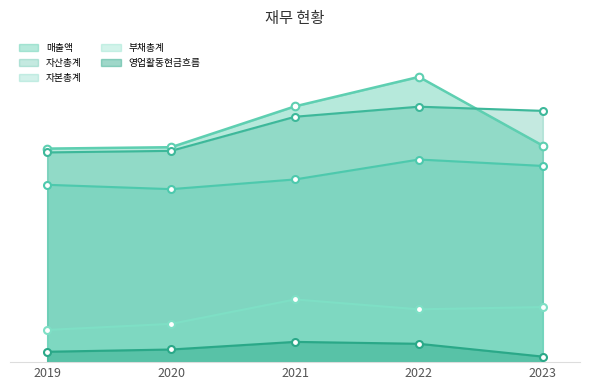

Which series contains the lowest Y value?

영업활동현금흐름